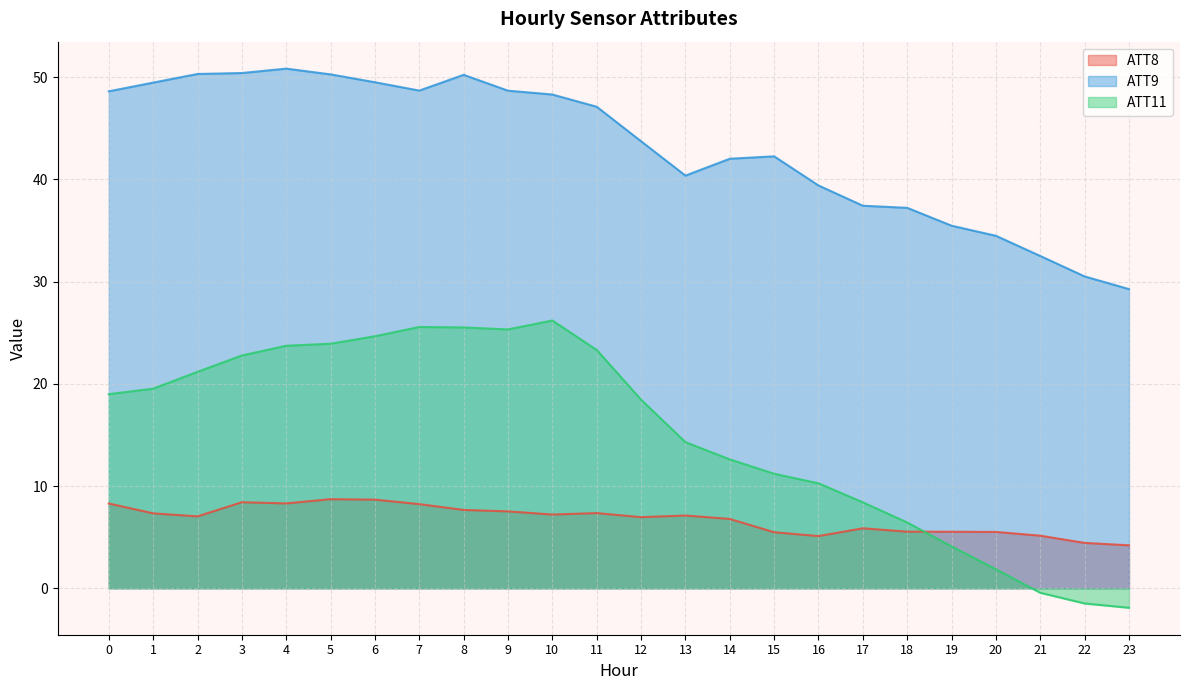

Between 22 and 17, which is larger?

17